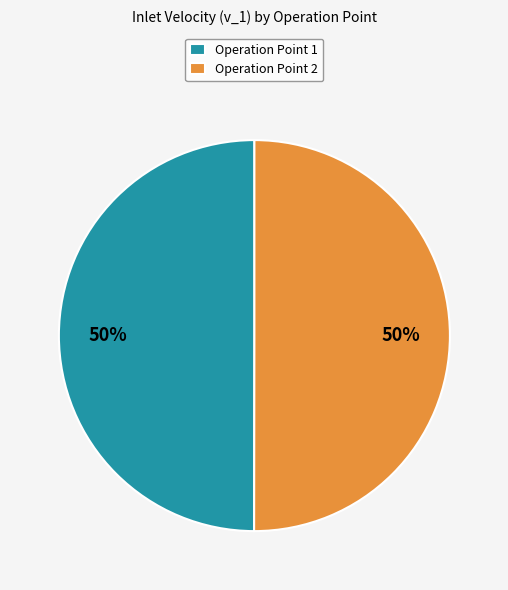

Approximately how many times larger is the value at Operation Point 2 compared to Operation Point 1?

1.0